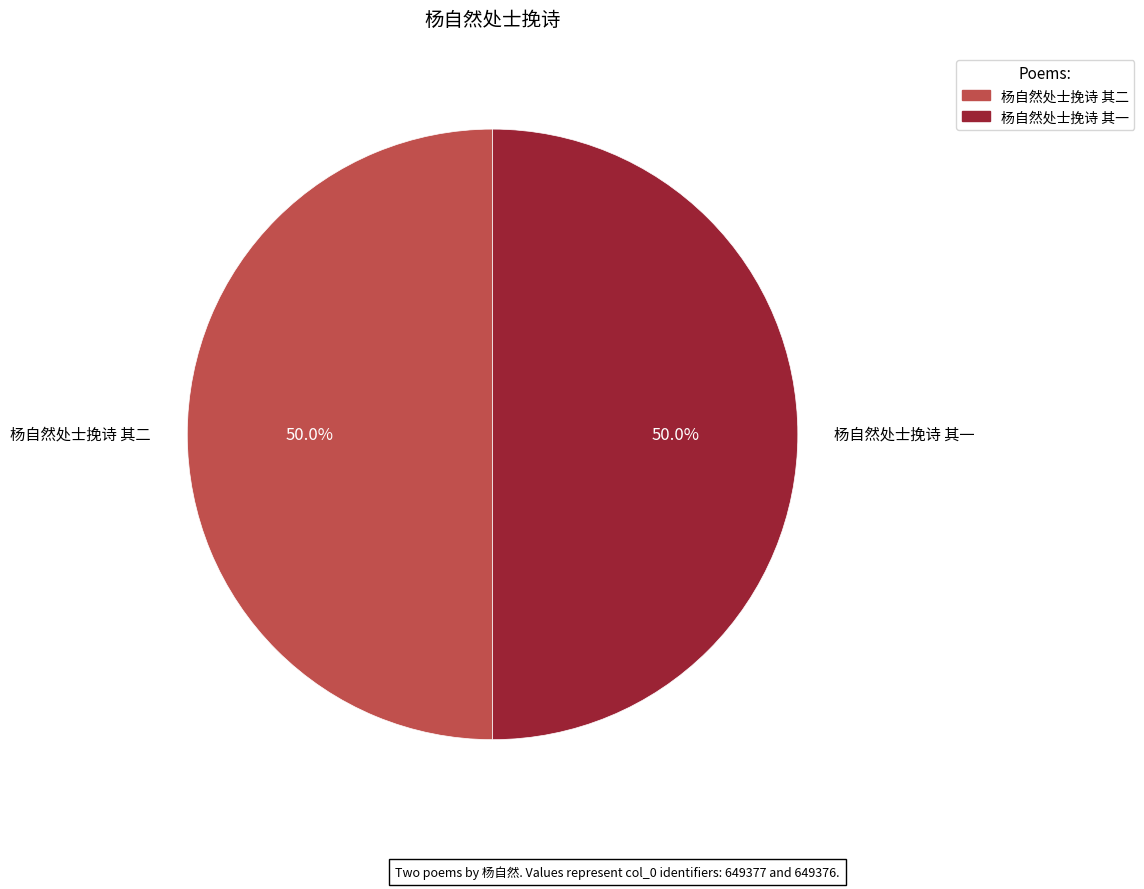

How much of the chart is everything except 杨自然处士挽诗 其一?

50.0%